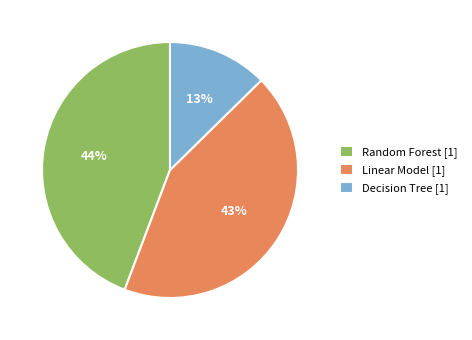

How many slices are in this pie chart?

3